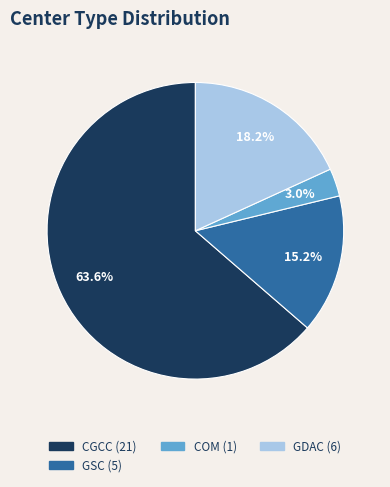

Is there a majority slice in this chart?

Yes